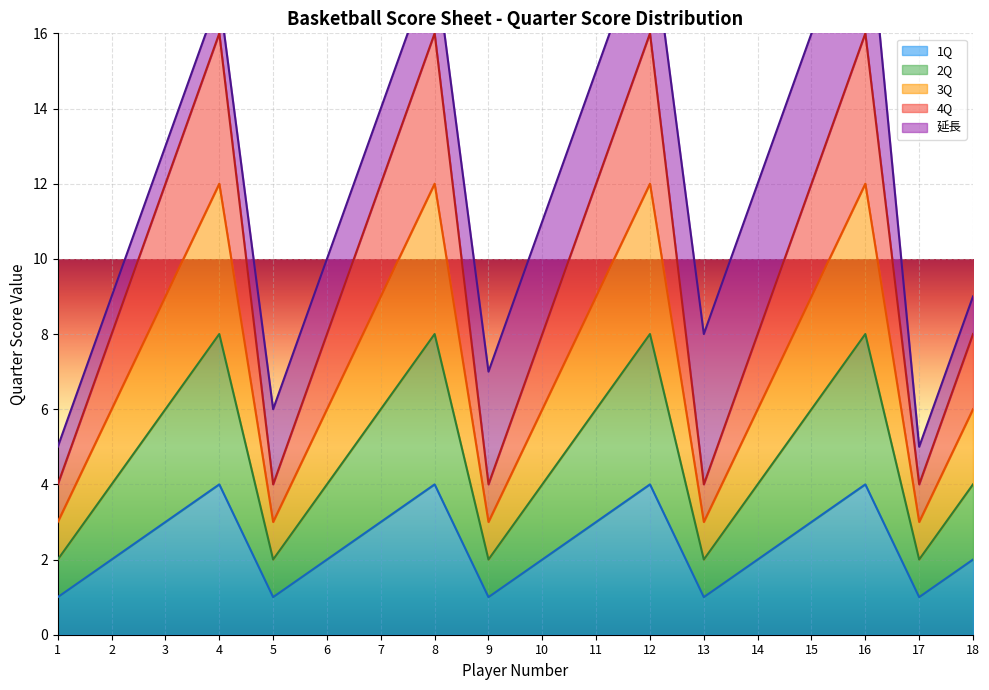

Does the chart display data point markers on the line(s)?

No